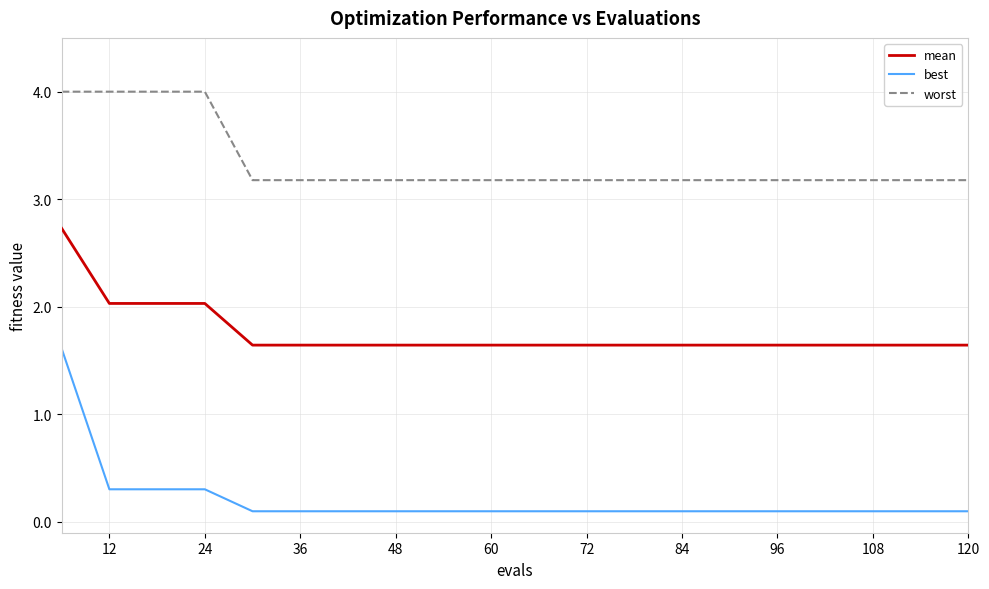

What is the sum of all mean values?

35.1